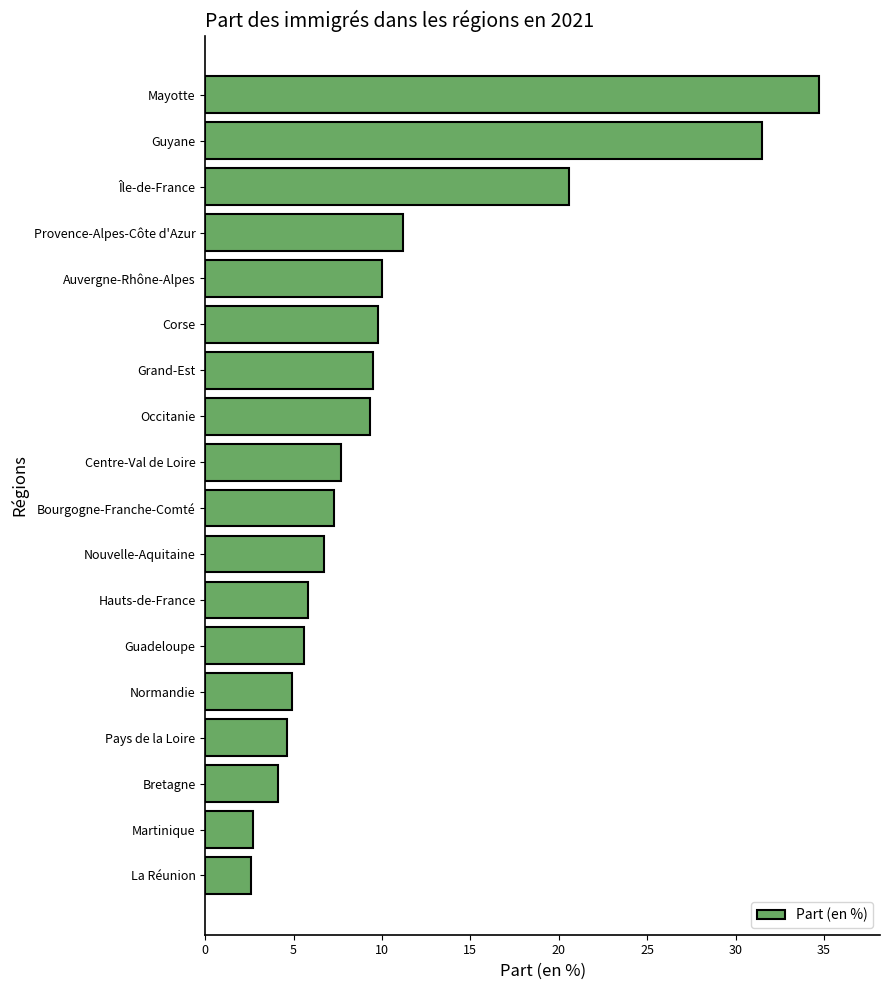

Is it true that the value at Bretagne is 1.4?

False